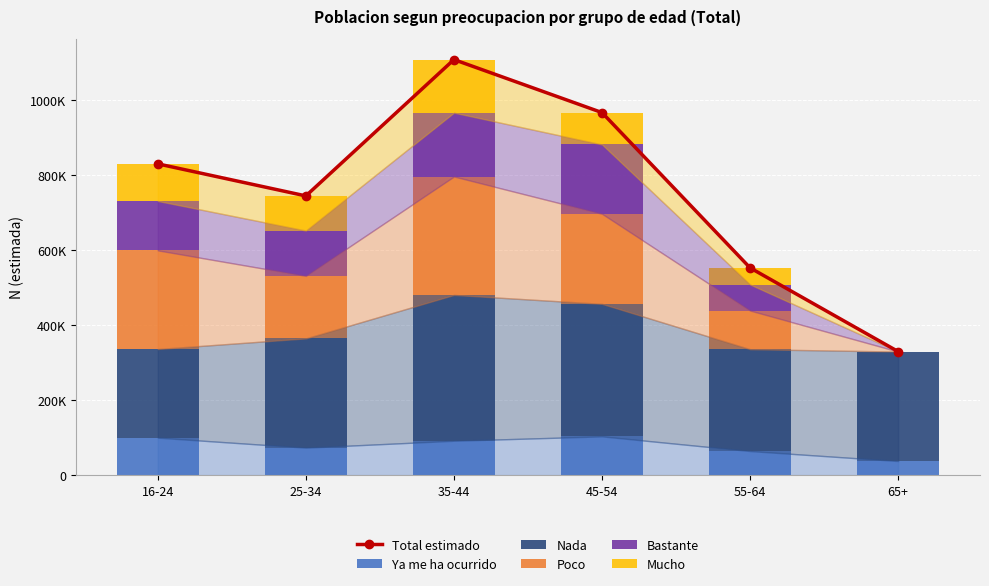

Where does the Poco series first go above 239836?

16-24